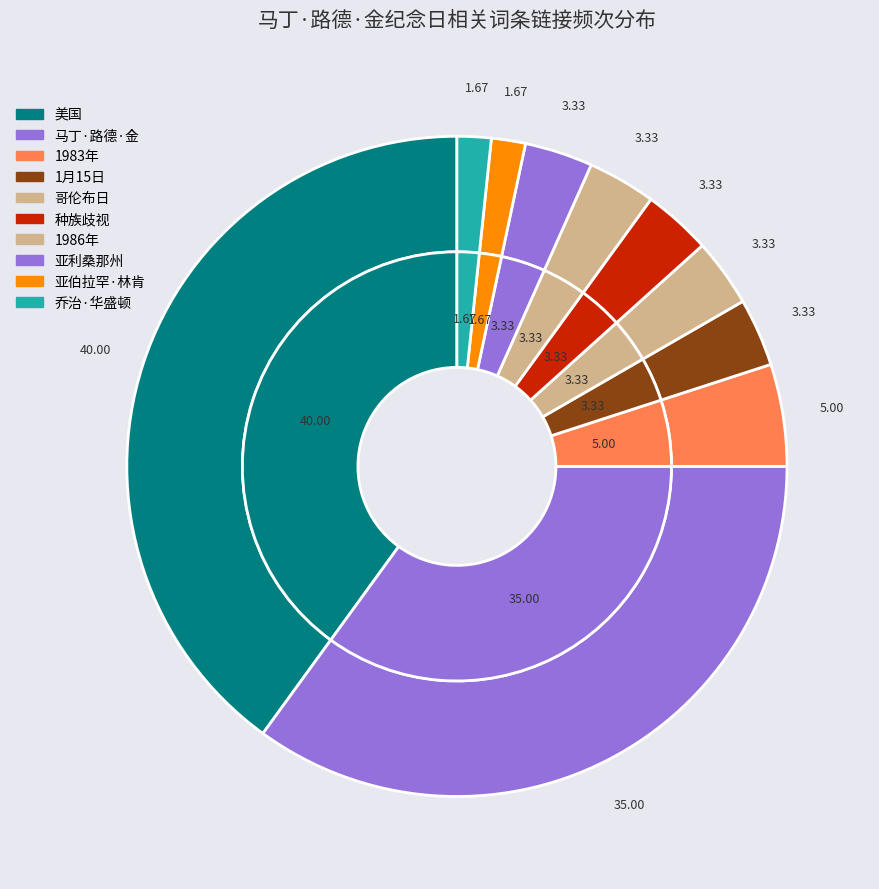

Count the number of slices in the pie.

10